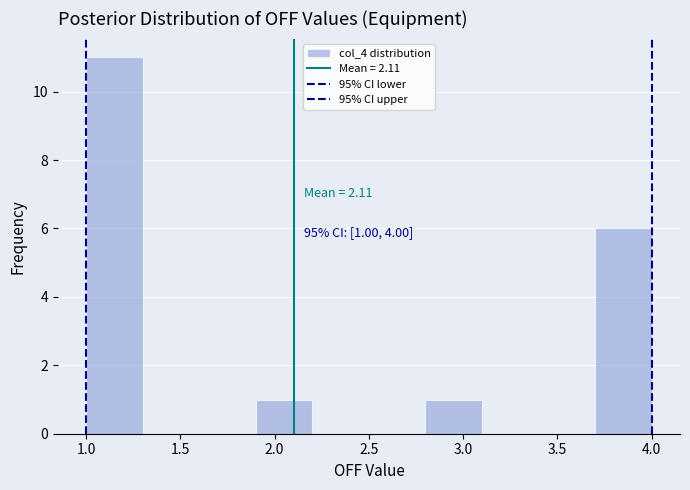

Which range on the x-axis has the tallest bar?

1.0 to 1.3